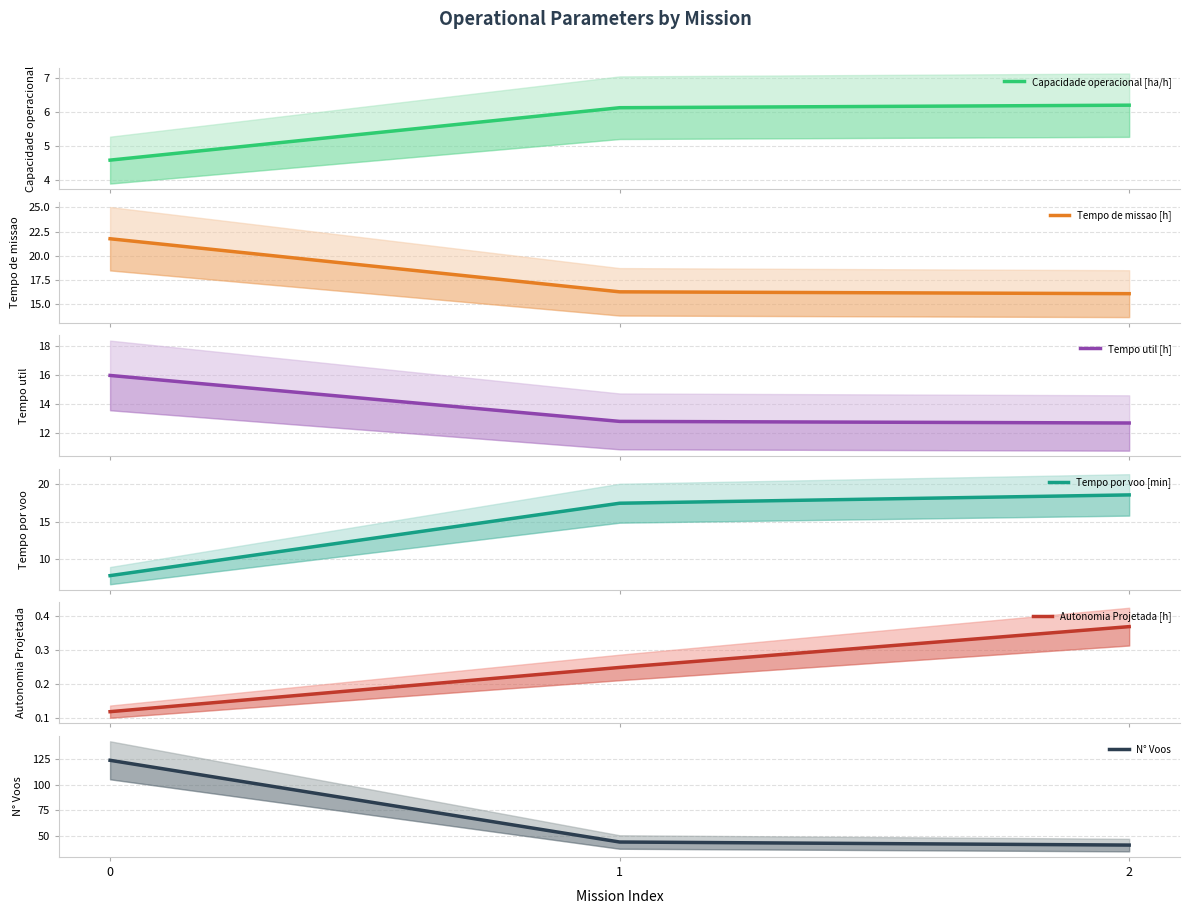

What is the minimum value shown in the chart?

0.1